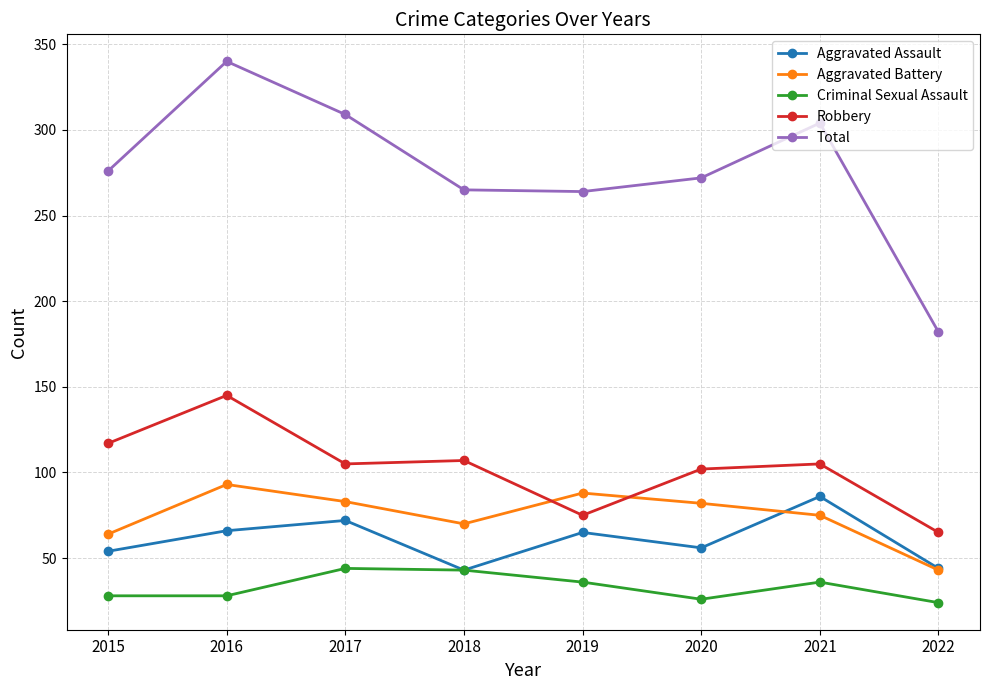

How many interior local valleys does the Total series have?

1